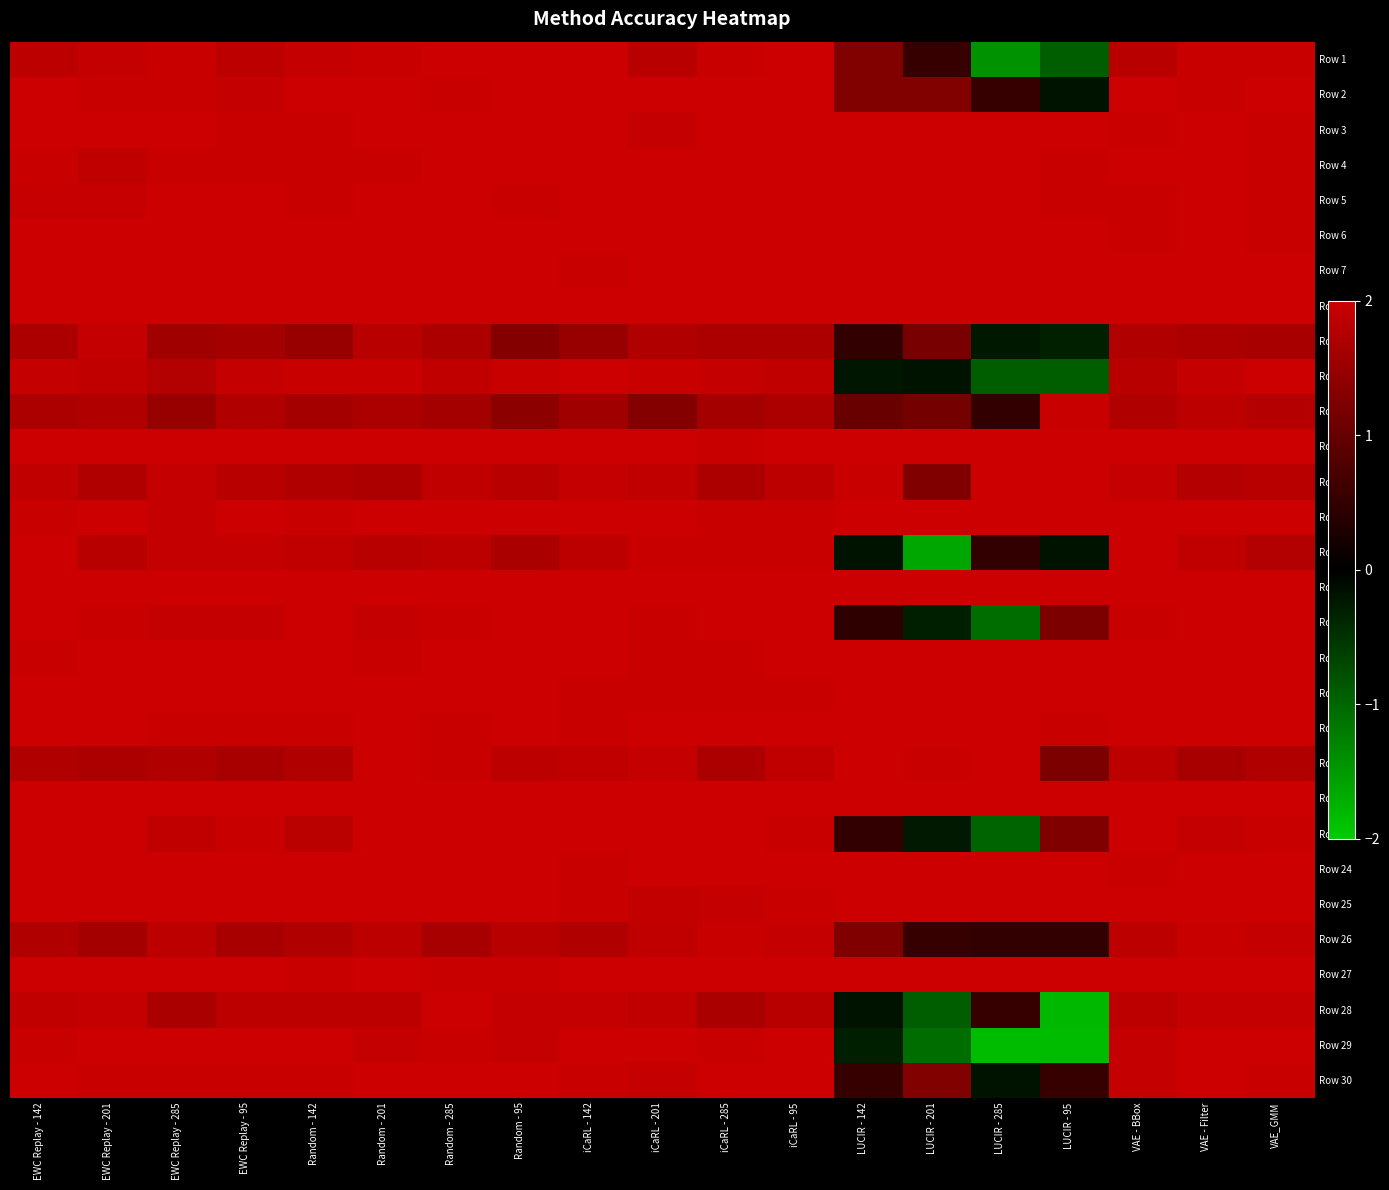

What is the difference between the highest and lowest values at Random - 201?

0.3